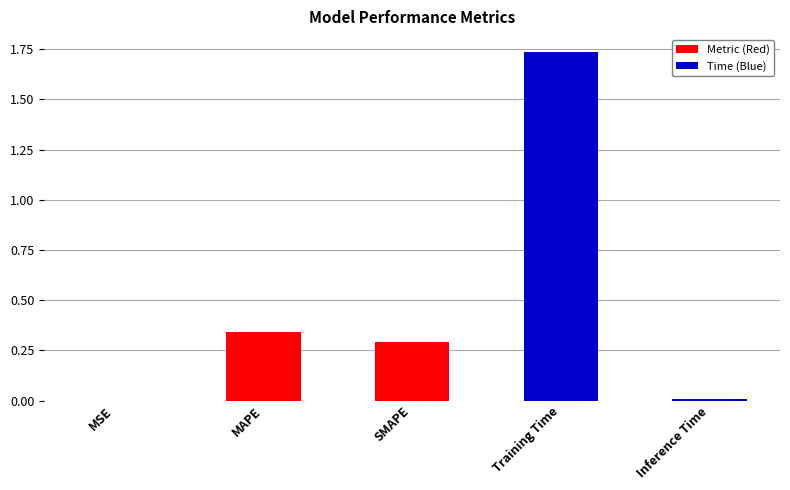

At which category does the chart reach its peak across all series?

Training Time